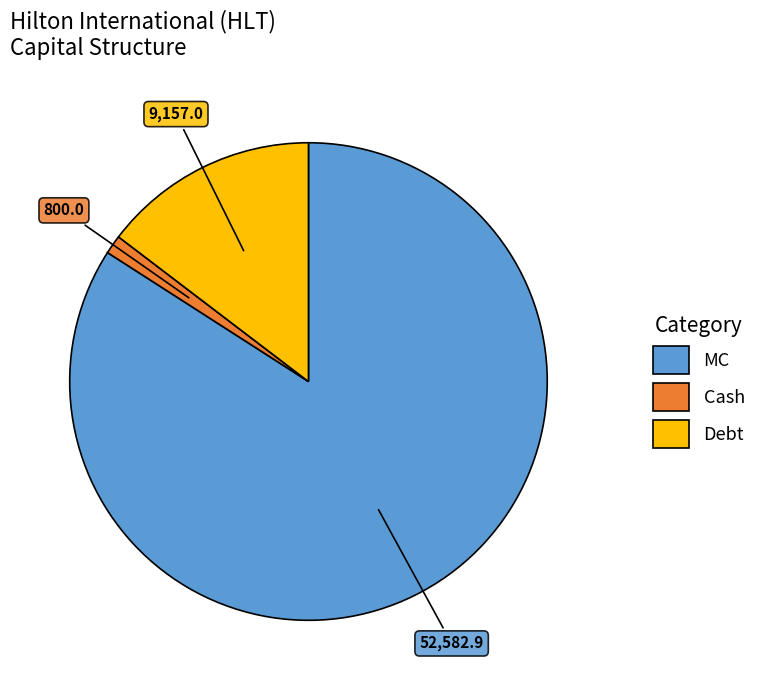

How many slices are in this pie chart?

3